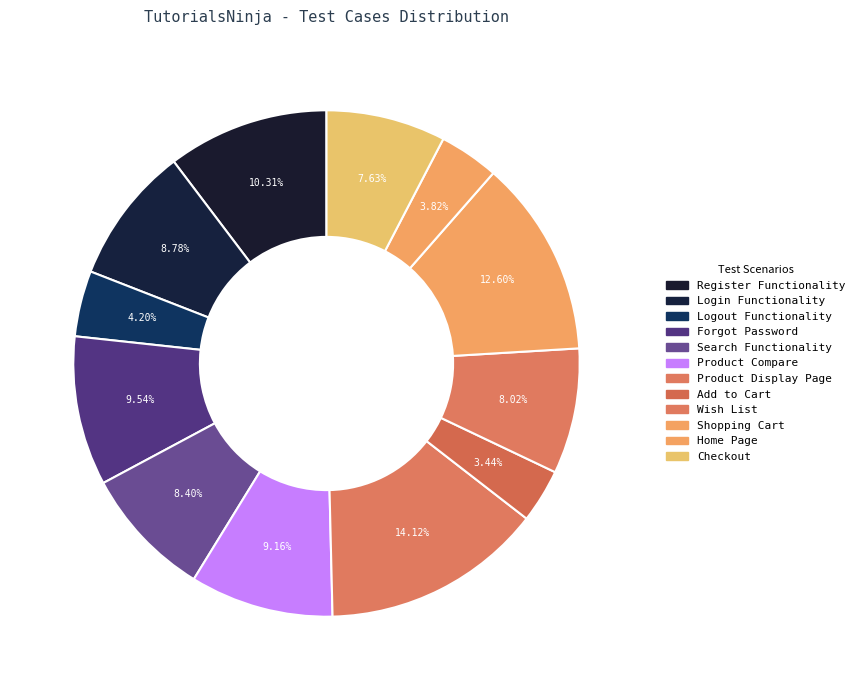

What is the ratio of the value at Forgot Password to the value at Login Functionality?

1.1